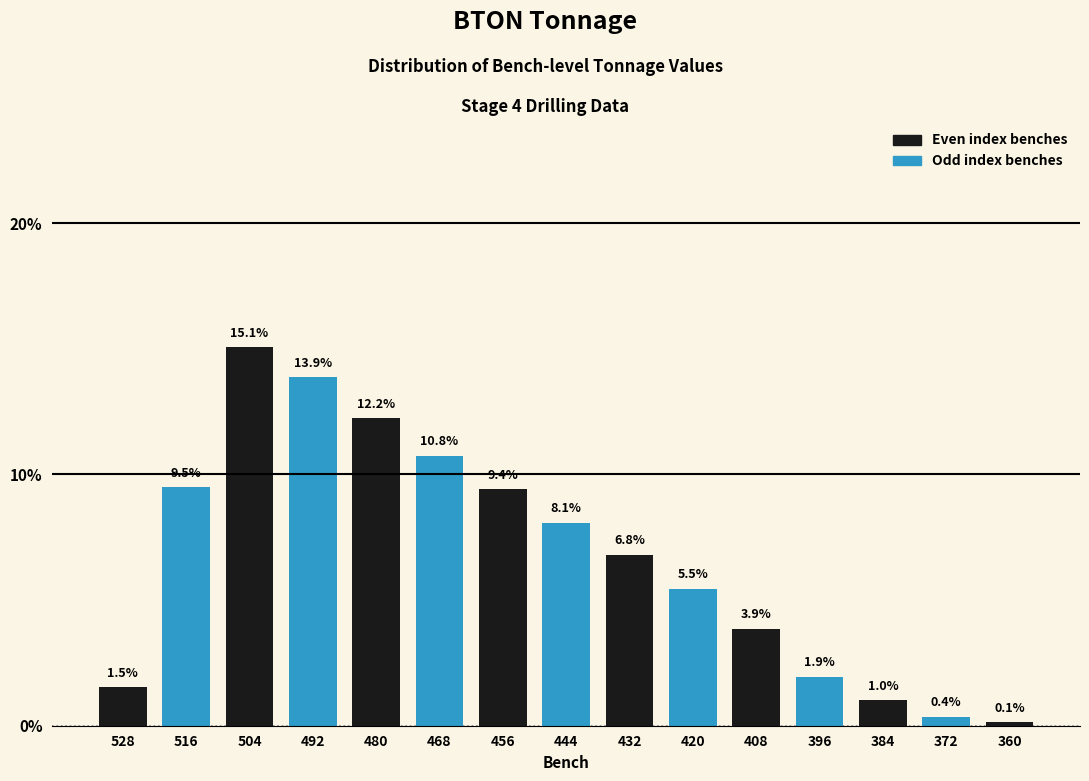

Reading right to left, what are all the values shown in this chart?

0.1	0.4	1.0	1.9	3.9	5.5	6.8	8.1	9.4	10.8	12.2	13.9	15.1	9.5	1.5